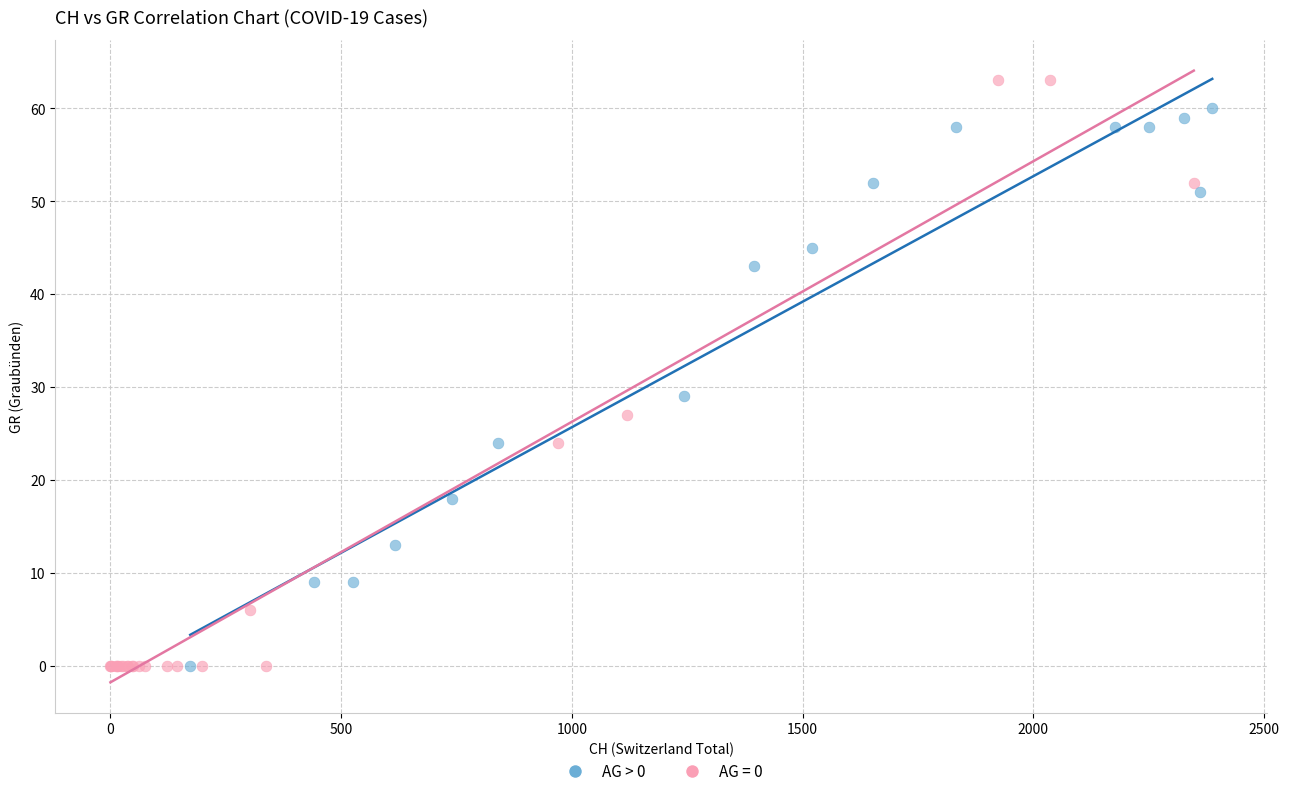

Which series has the widest spread of Y values?

AG = 0